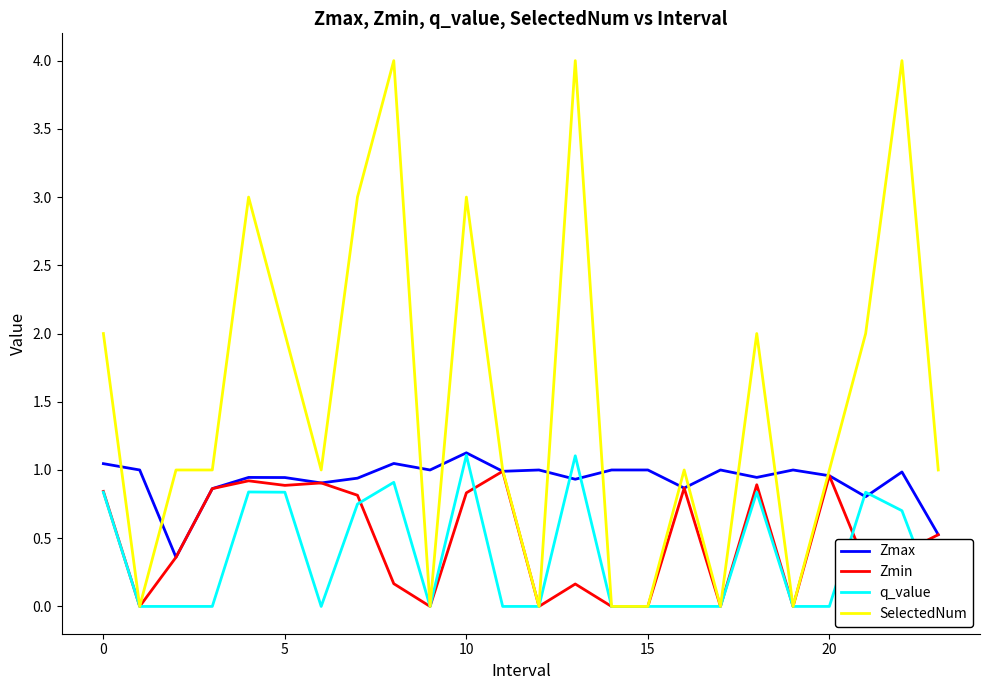

Where does the SelectedNum series first go above 1?

0